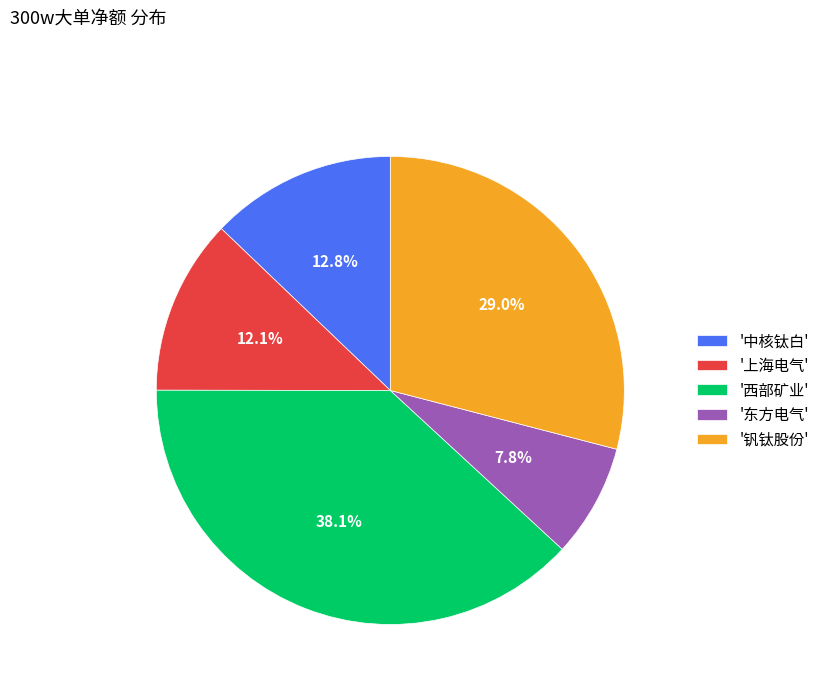

Does '西部矿业' account for over 50% of the chart?

No